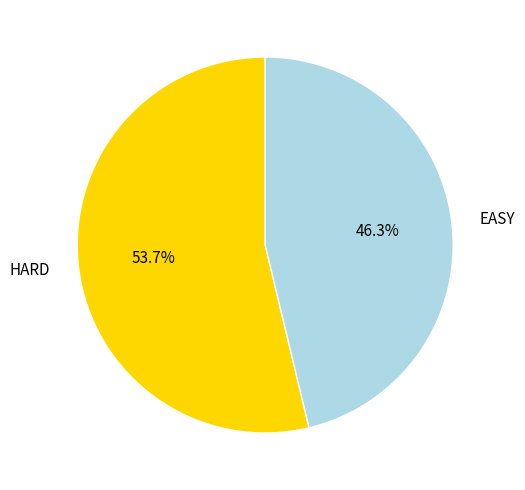

Which has a higher value, HARD or EASY?

HARD